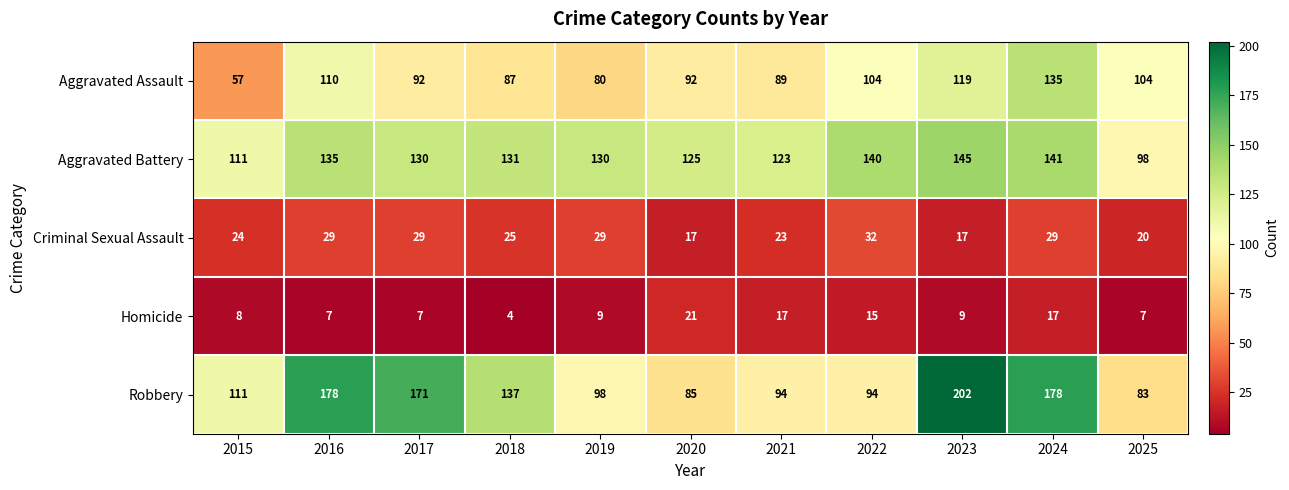

At 2022, list the series in order from smallest to largest.

Homicide, Criminal Sexual Assault, Robbery, Aggravated Assault, Aggravated Battery